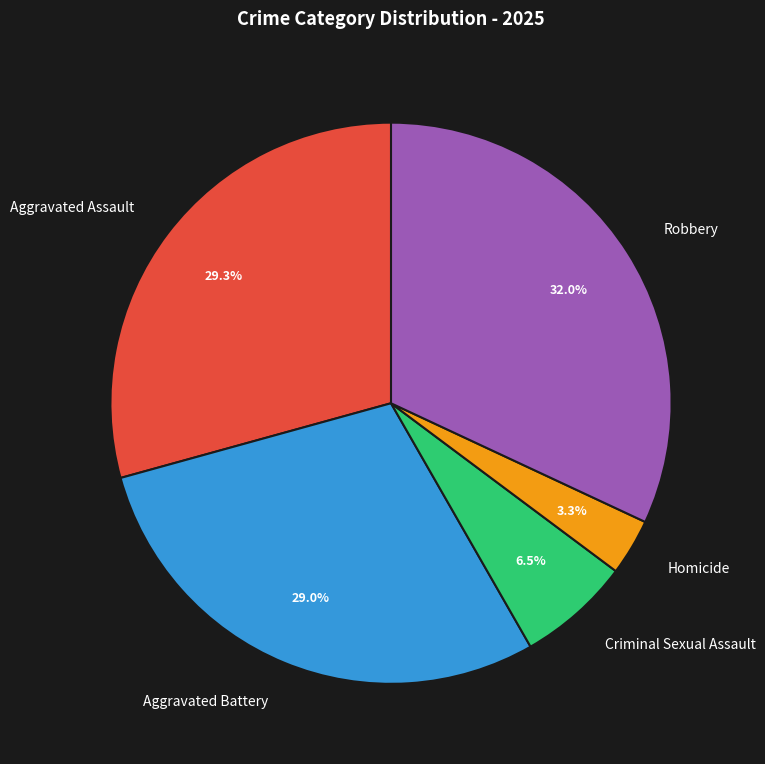

What percentage is the Robbery slice, to the nearest percent?

32%